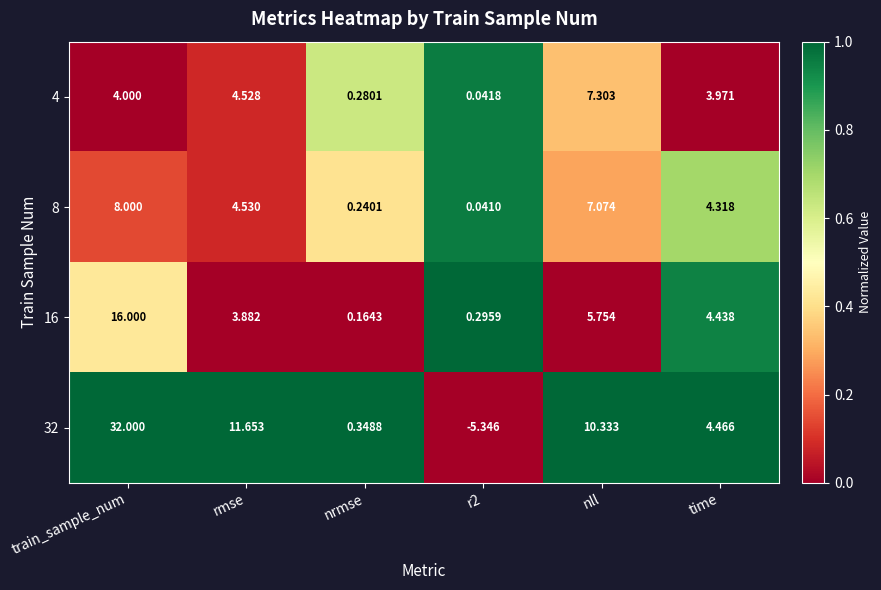

Where is 8 nearest to the value 4?

time